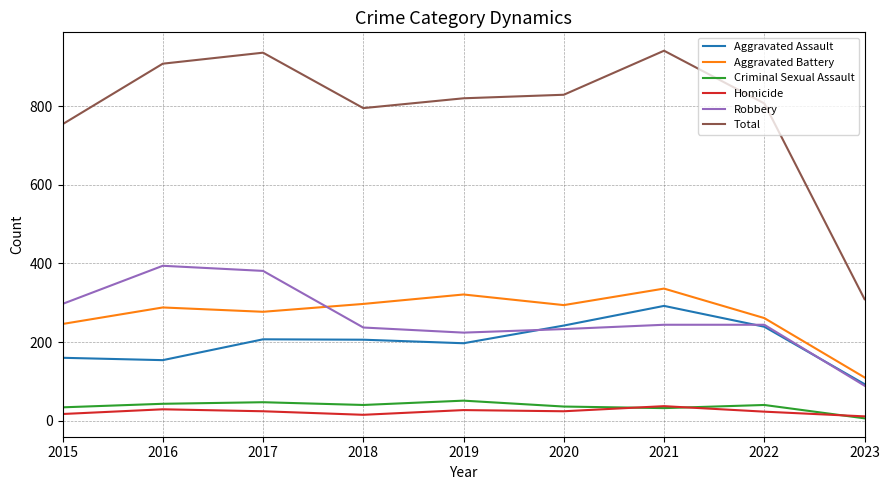

What is the greatest value displayed?

941